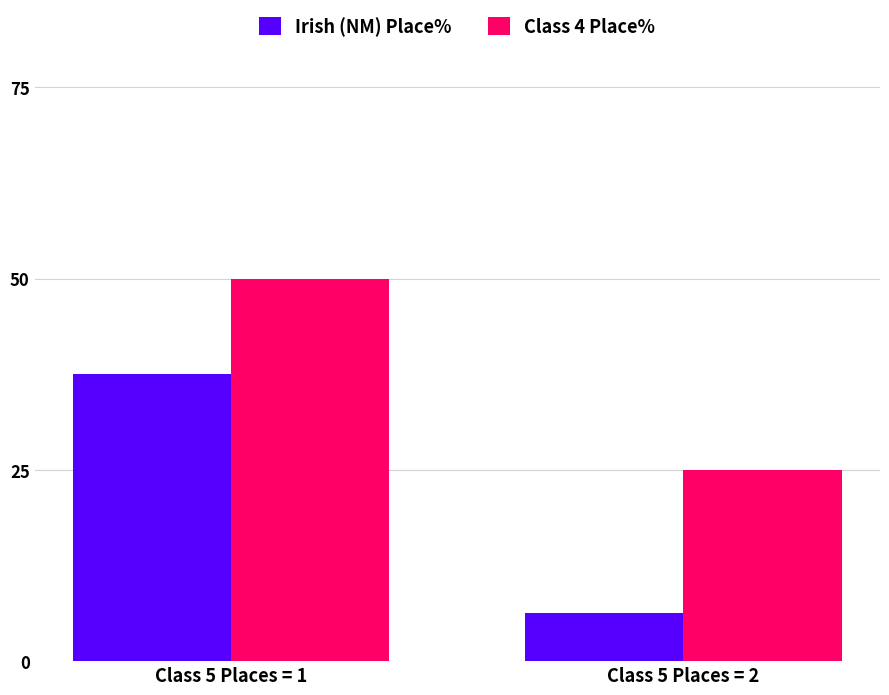

Which label corresponds to the largest value in the chart?

Class 5 Places = 1